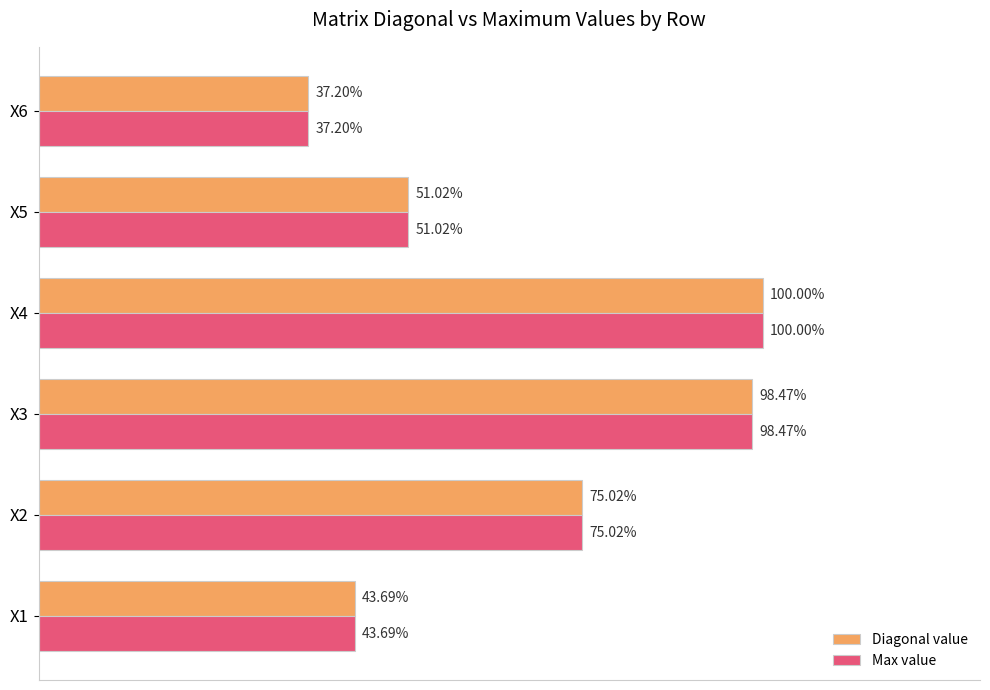

At which category is the sum across all series the highest?

X4